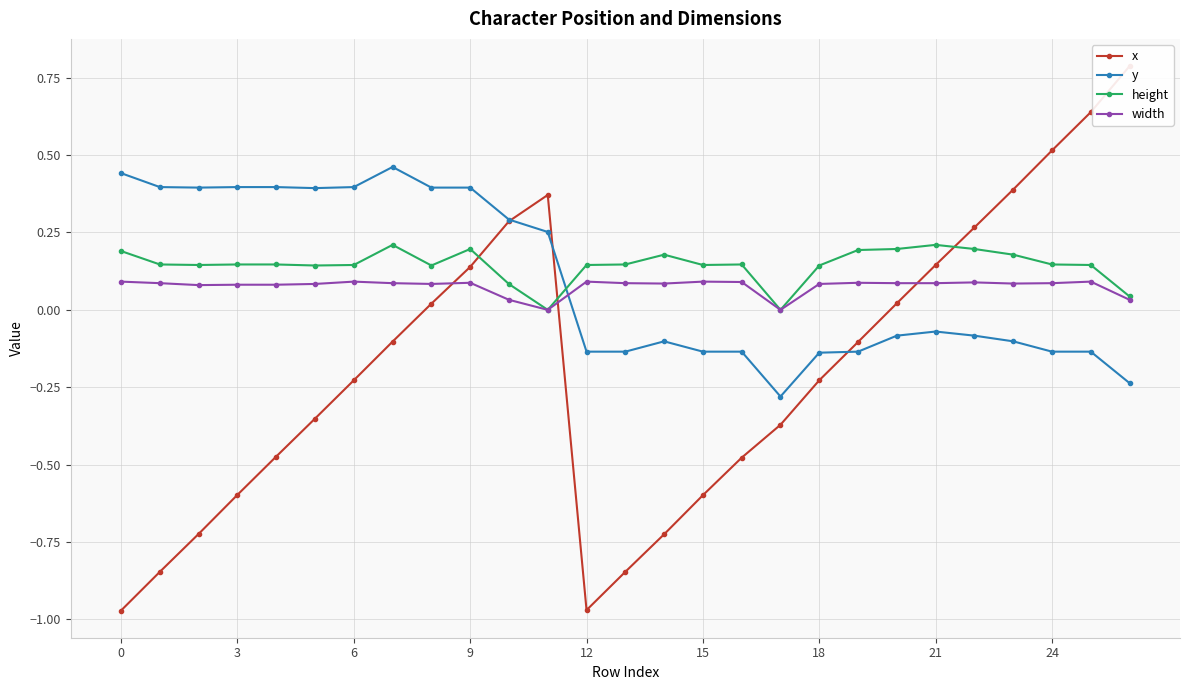

Is it true that height equals 0.3 at 9?

False